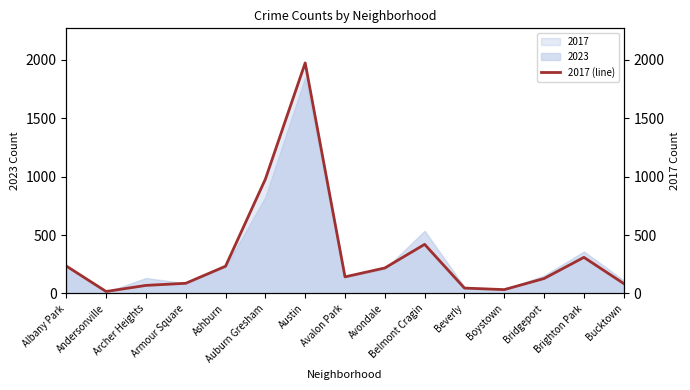

At which label does the data first exceed 142?

Albany Park